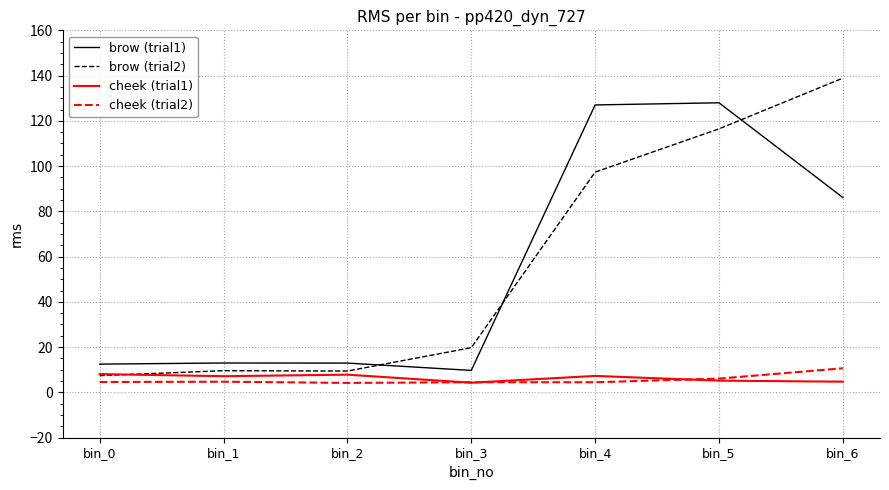

The value of brow (trial1) at bin_1 is 2.8. True or false?

False